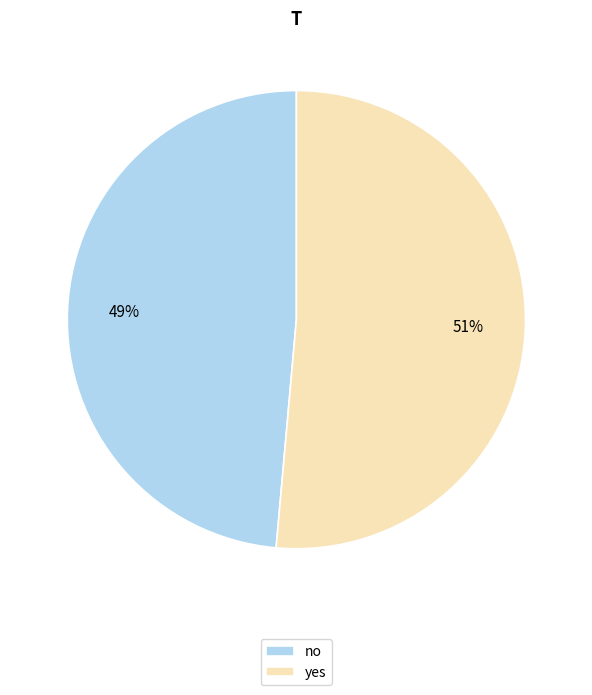

Which category has the biggest portion of the pie?

yes